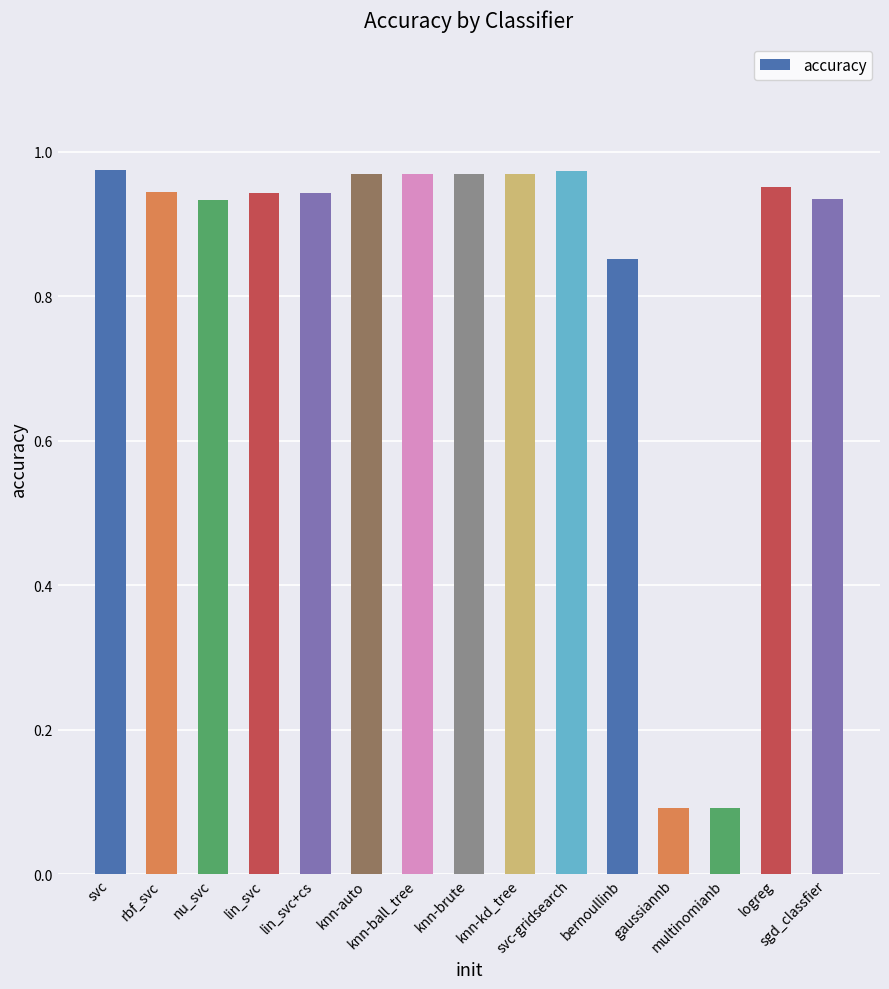

What is the average value?

0.8